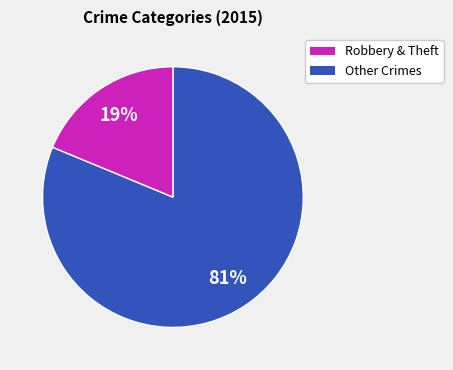

To the nearest percent, what is the combined percentage of Robbery & Theft and Other Crimes?

100%